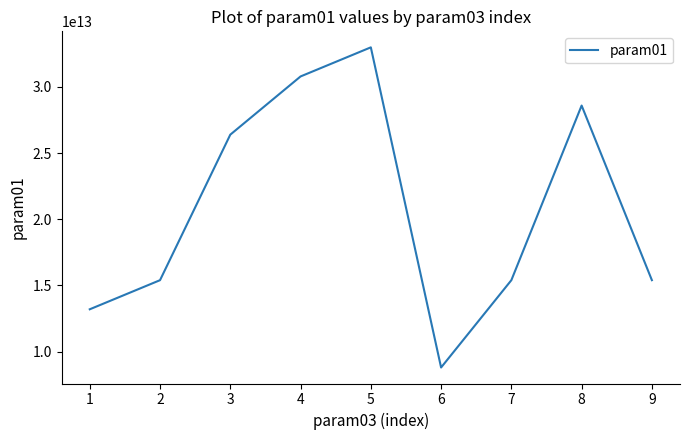

What is the ratio of the value at 1 to the value at 9?

0.9